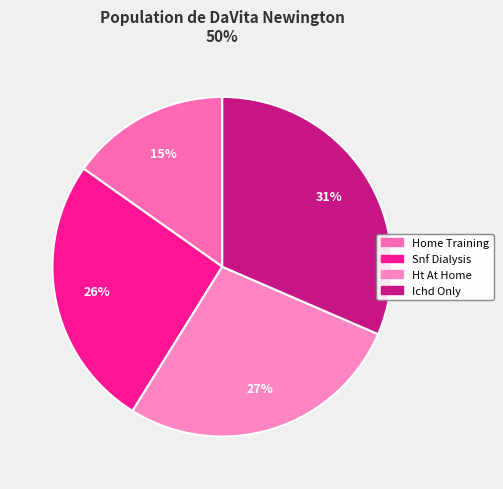

Count the number of slices in the pie.

4